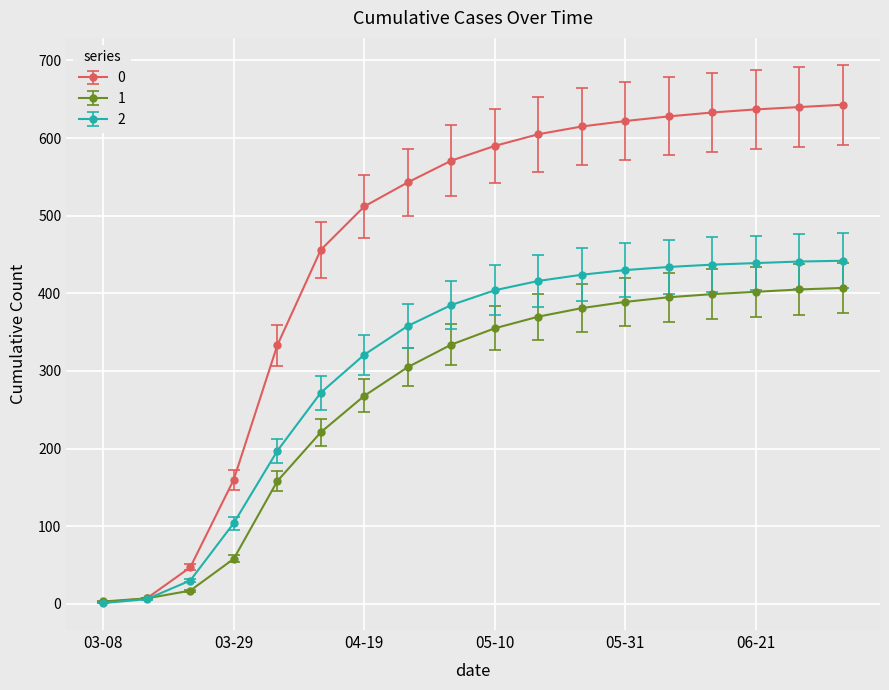

List the series in order of their overall mean, highest first.

0, 2, 1